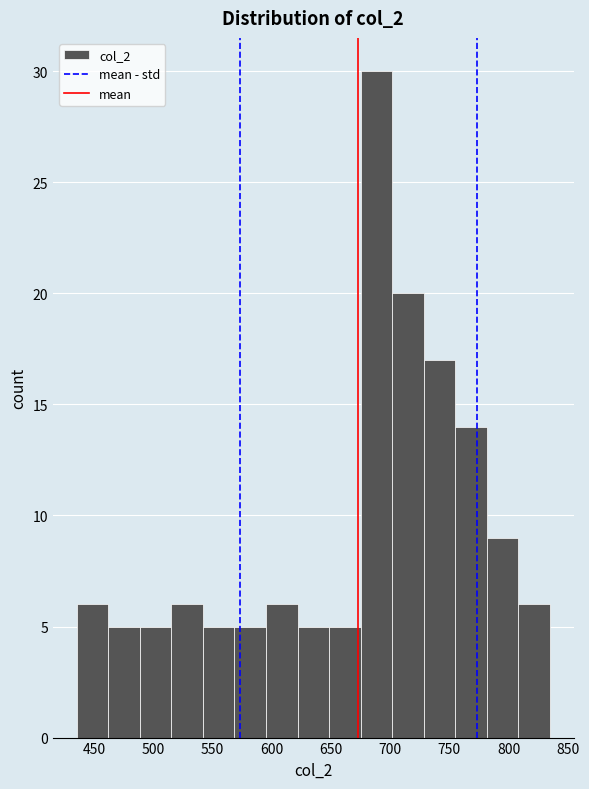

Reading left to right, list every bar in this chart as the range it spans on the x-axis followed by its height. Neither the bar edges nor the heights are printed on the chart, so give them approximately, as read against the axes.

435 to 460: 6
460 to 490: 5
490 to 515: 5
515 to 540: 6
540 to 570: 5
570 to 595: 5
595 to 620: 6
620 to 650: 5
650 to 675: 5
675 to 700: 30
700 to 730: 20
730 to 755: 17
755 to 780: 14
780 to 810: 9
810 to 835: 6